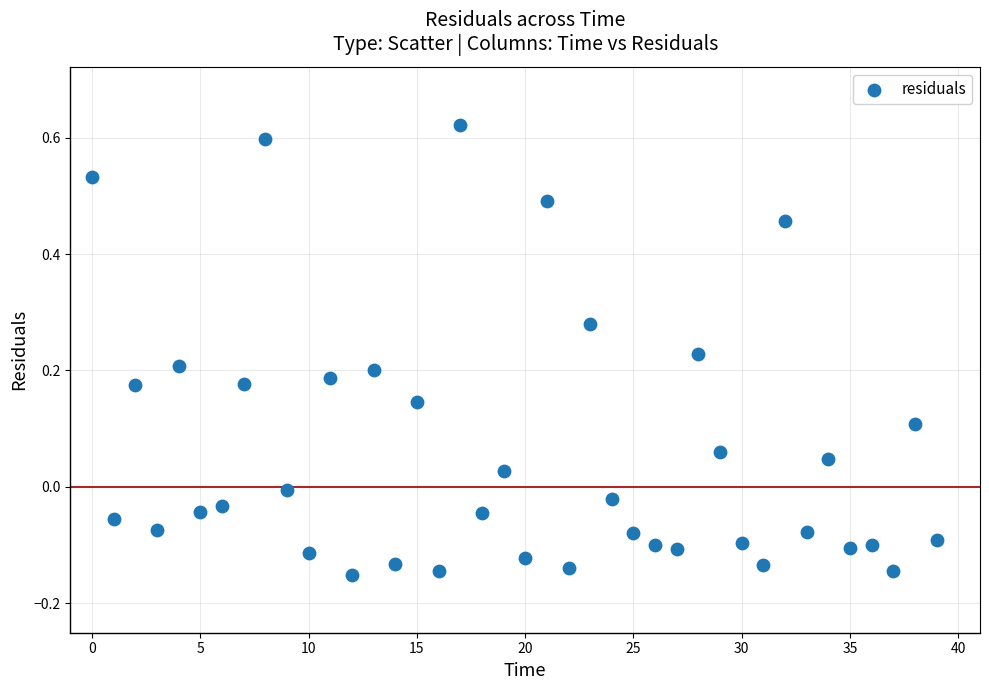

What is the range of Y values (max minus min)?

0.8